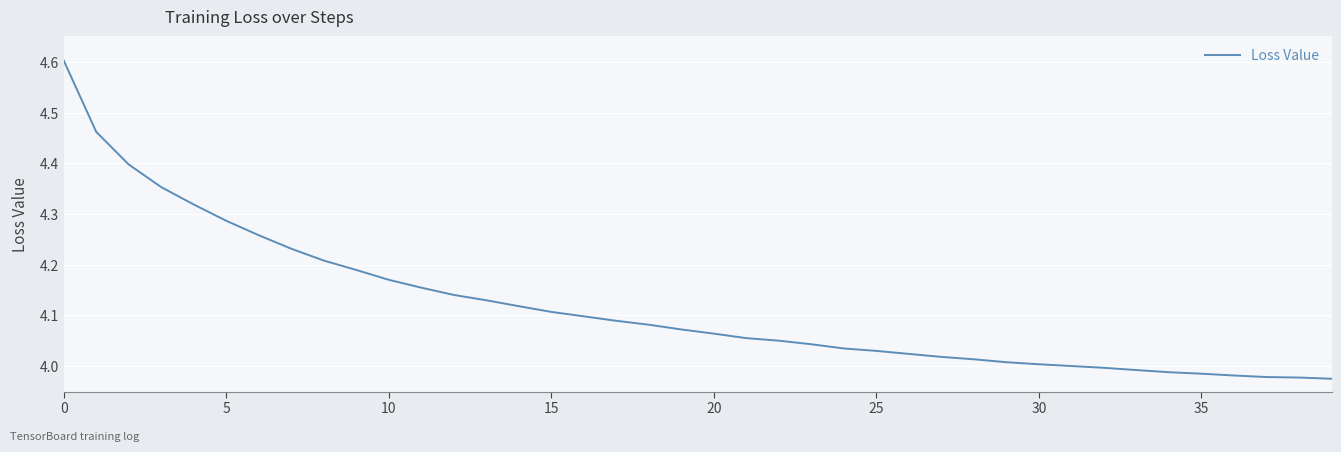

What is the greatest value displayed?

4.6